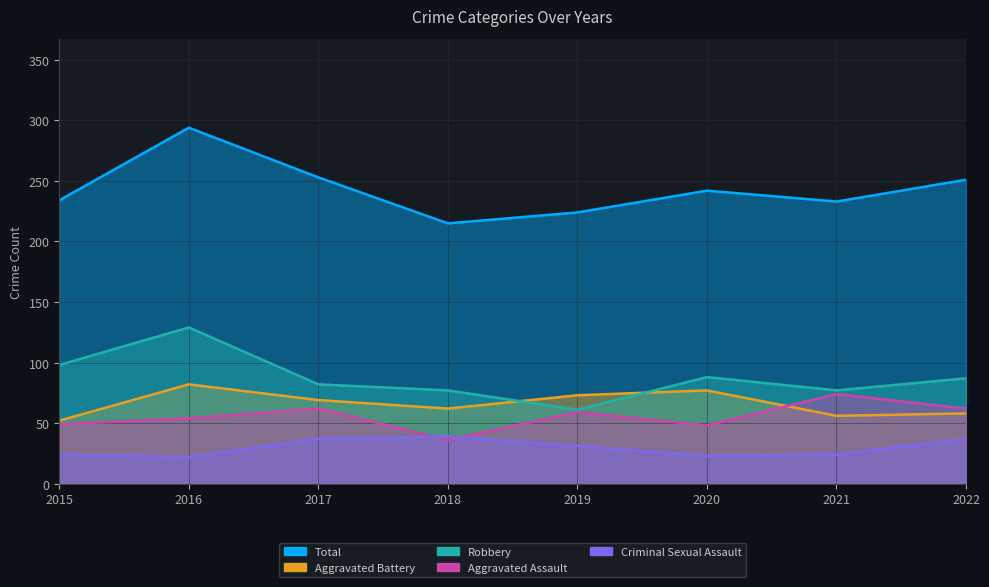

Which label corresponds to the largest value in the chart?

2016